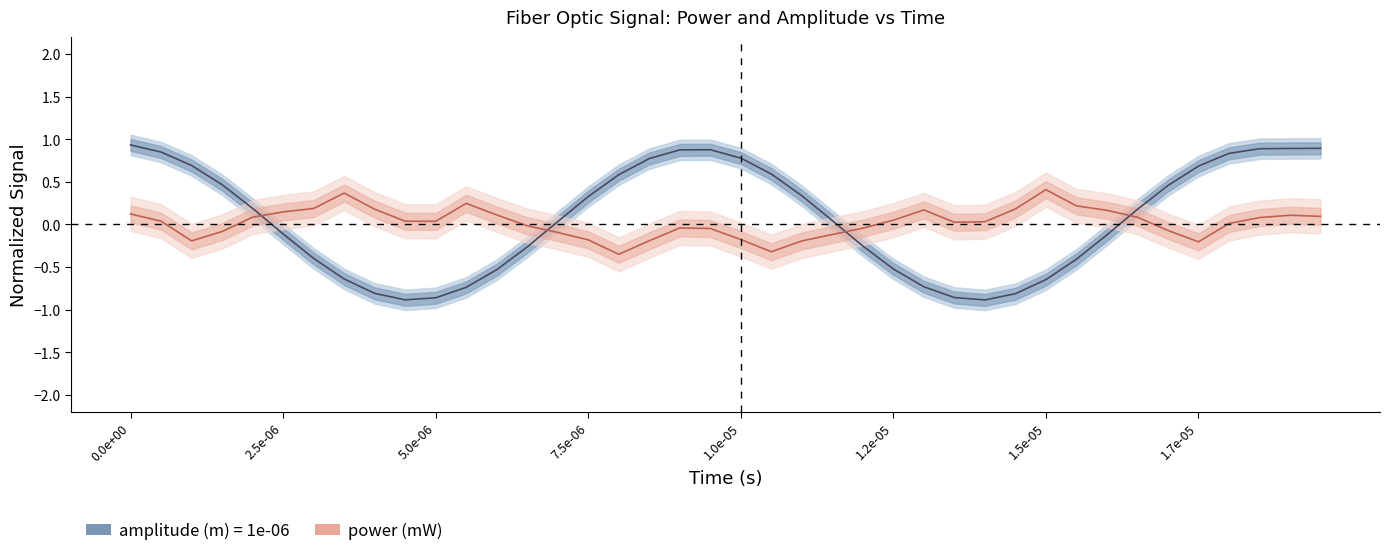

Reading right to left, list all the values displayed in this chart.

0.1	0.1	0.1	0.0	-0.2	-0.1	0.1	0.2	0.2	0.4	0.2	0.0	0.0	0.2	0.0	-0.0	-0.1	-0.2	-0.3	-0.2	-0.0	-0.0	-0.2	-0.4	-0.2	-0.1	-0.0	0.1	0.2	0.0	0.0	0.2	0.4	0.2	0.1	0.1	-0.1	-0.2	0.0	0.1